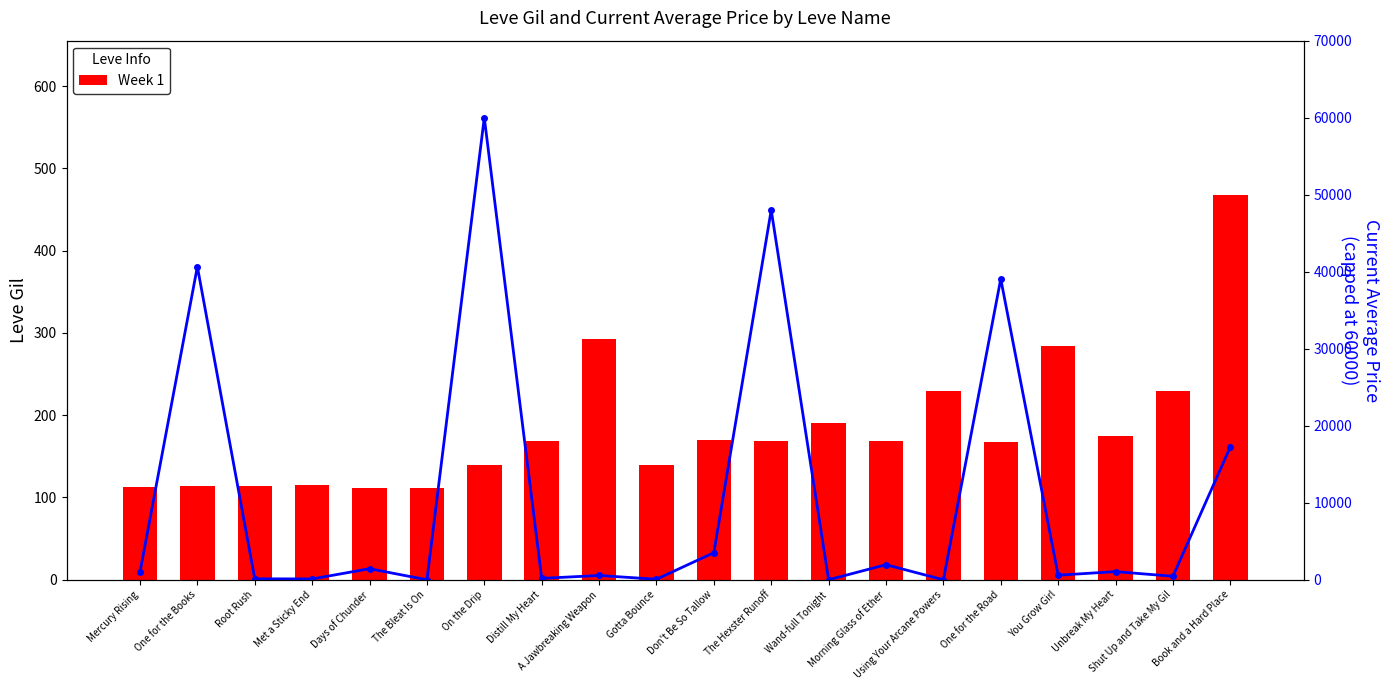

What is the maximum value shown in the chart?

60000.0